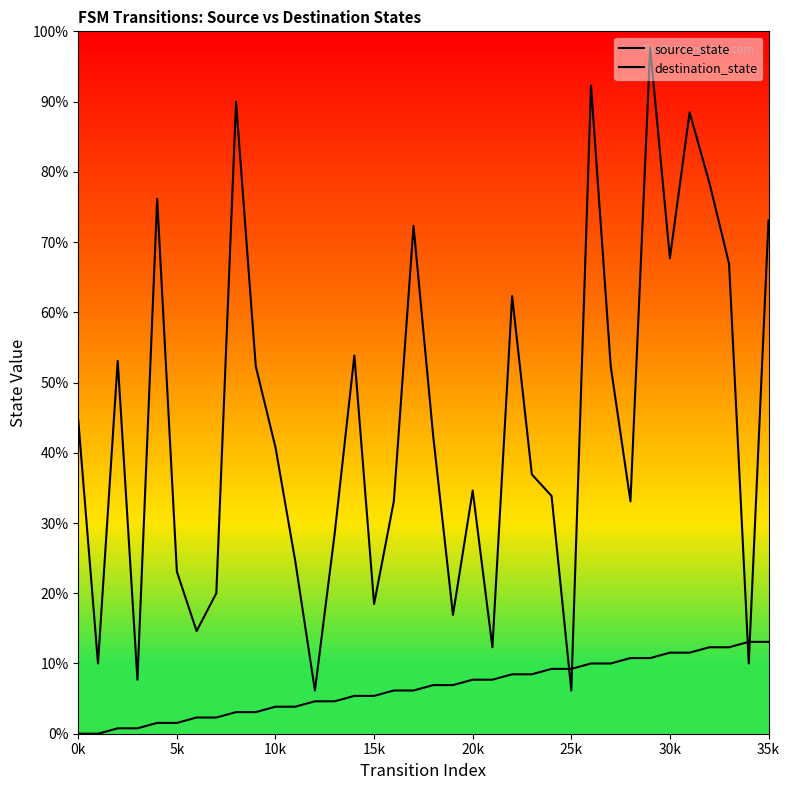

Reading right to left, transcribe all the data shown in this chart.

source_state: 17	17	16	16	15	15	14	14	13	13	12	12	11	11	10	10	9	9	8	8	7	7	6	6	5	5	4	4	3	3	2	2	1	1	0	0
destination_state: 95	13	87	102	115	88	127	43	68	120	8	44	48	81	16	45	22	55	94	43	24	70	37	8	32	53	68	117	26	19	30	99	10	69	13	58